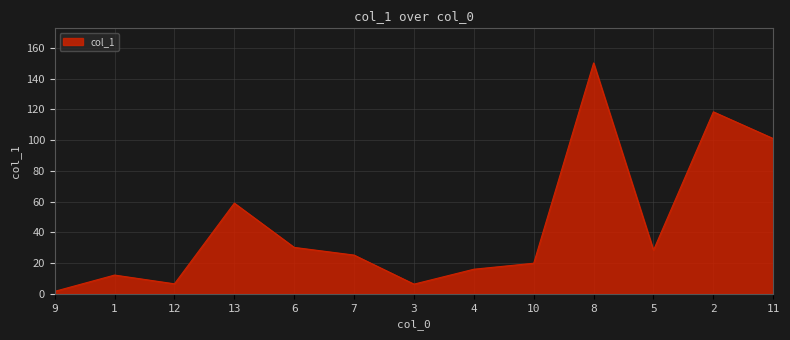

Where is the data nearest to the value 75?

13